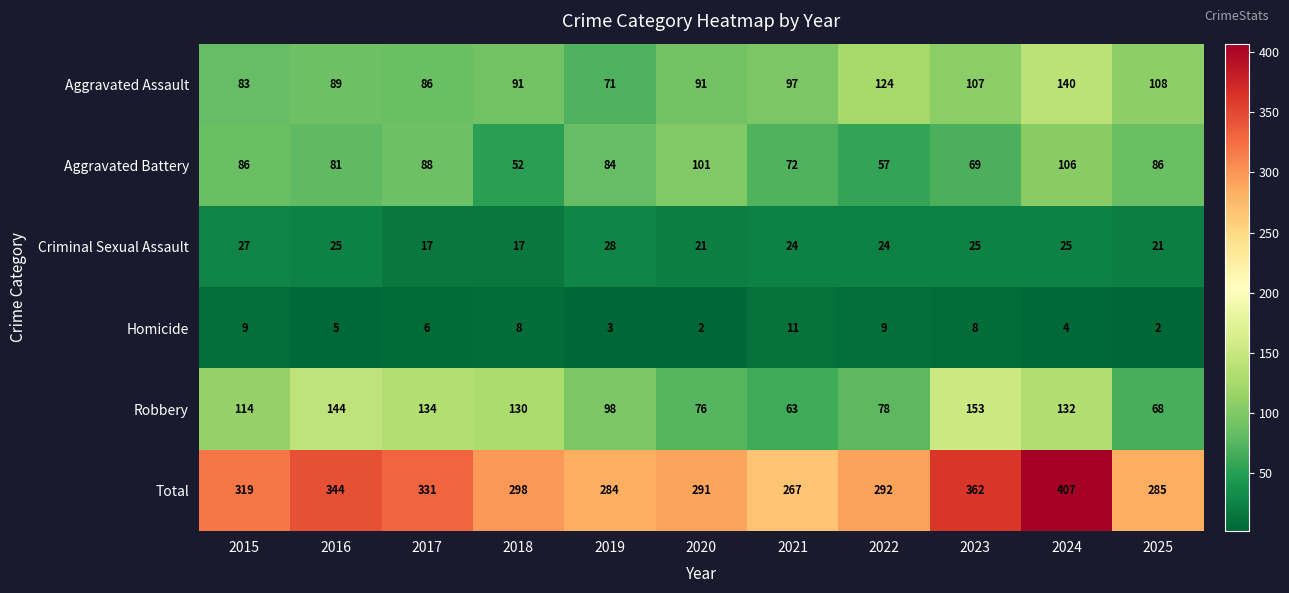

What is the highest value of the Aggravated Assault series?

140